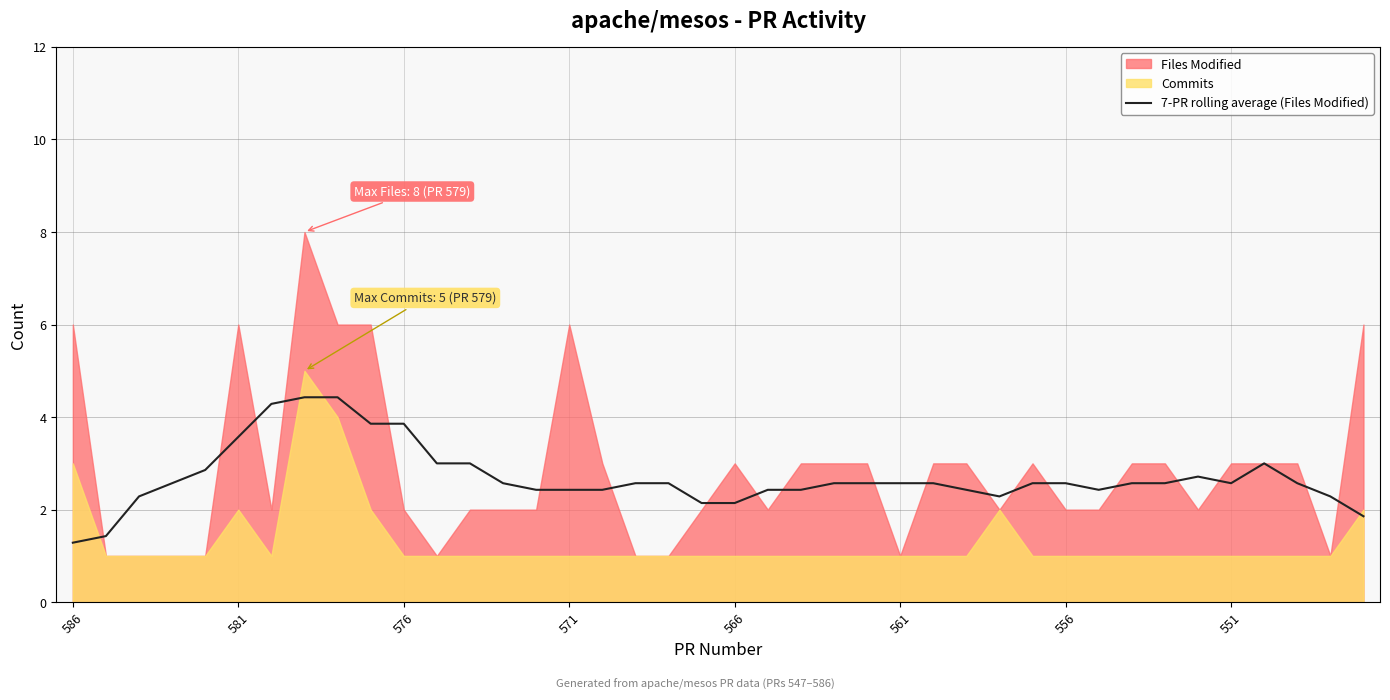

What is the minimum value for 7-PR rolling average (Files Modified)?

1.3